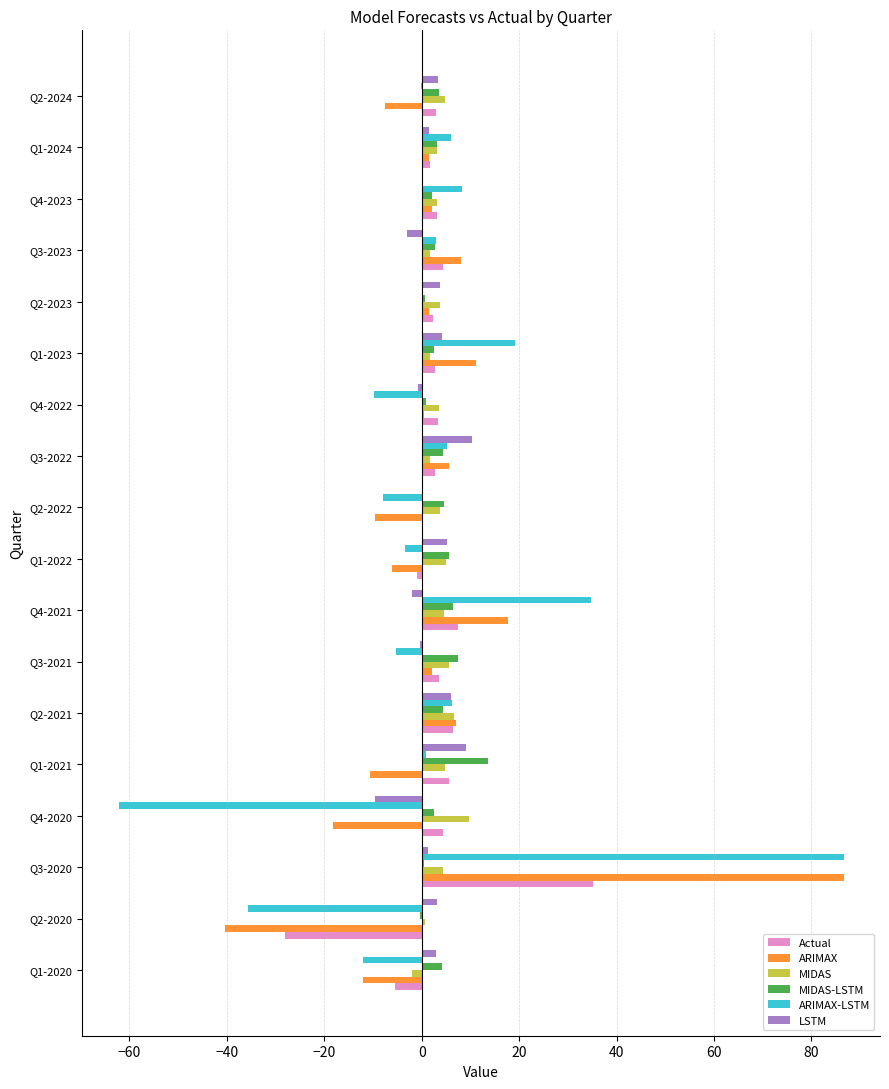

Is the value of MIDAS-LSTM at Q3-2023 greater than the value of MIDAS at Q4-2020?

No